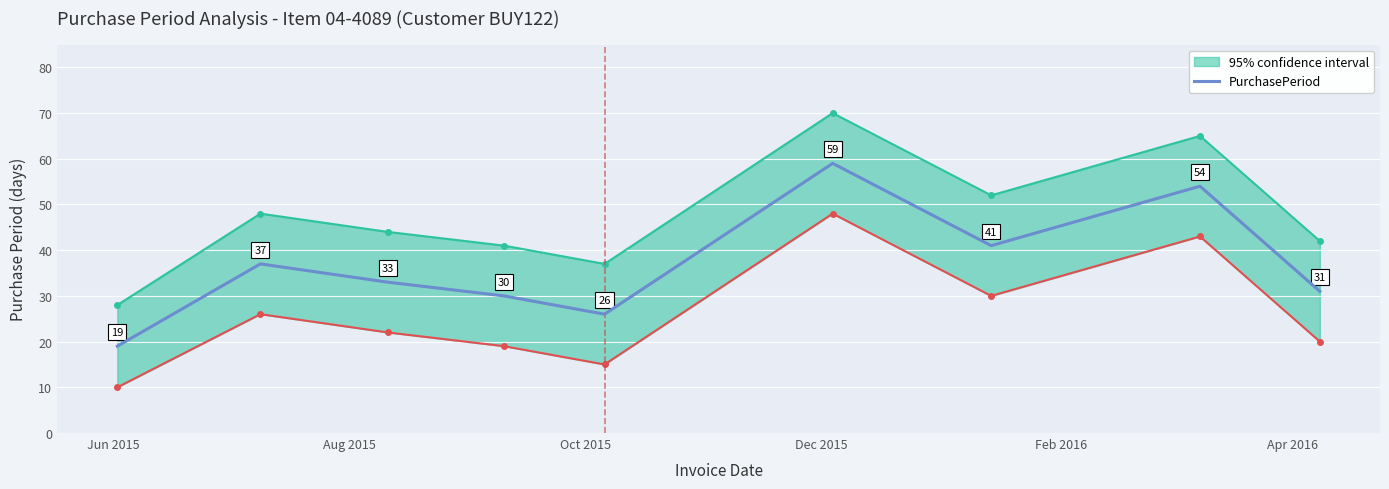

What is the maximum value for PurchasePeriod?

59